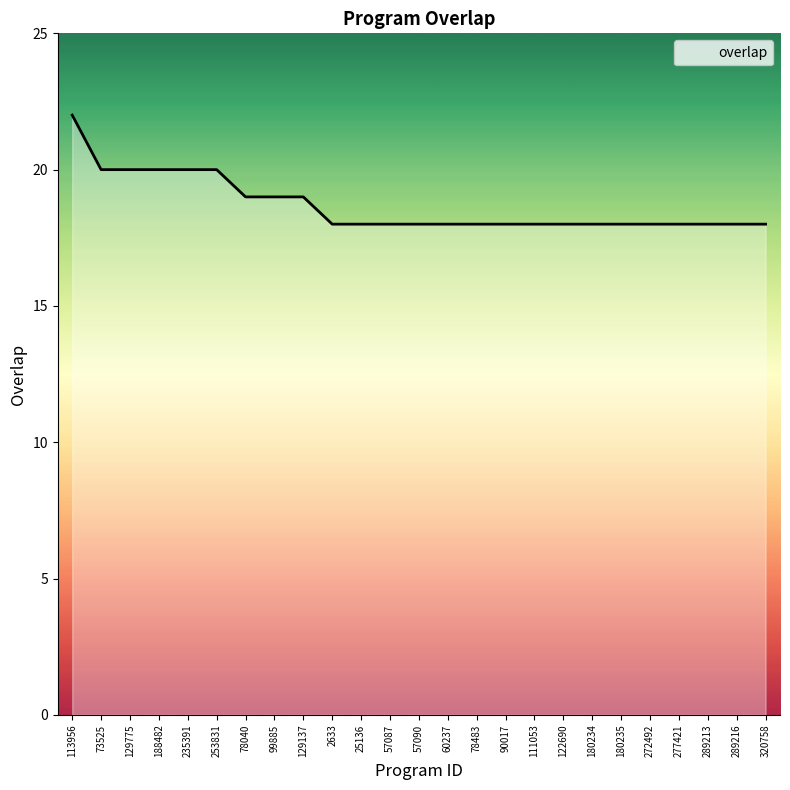

Reading left to right, what are all the values shown in this chart?

113956=22	73525=20	129775=20	188482=20	235391=20	253831=20	78040=19	99885=19	129137=19	2633=18	25136=18	57087=18	57090=18	60237=18	78483=18	90017=18	111053=18	122690=18	180234=18	180235=18	272492=18	277421=18	289213=18	289216=18	320758=18